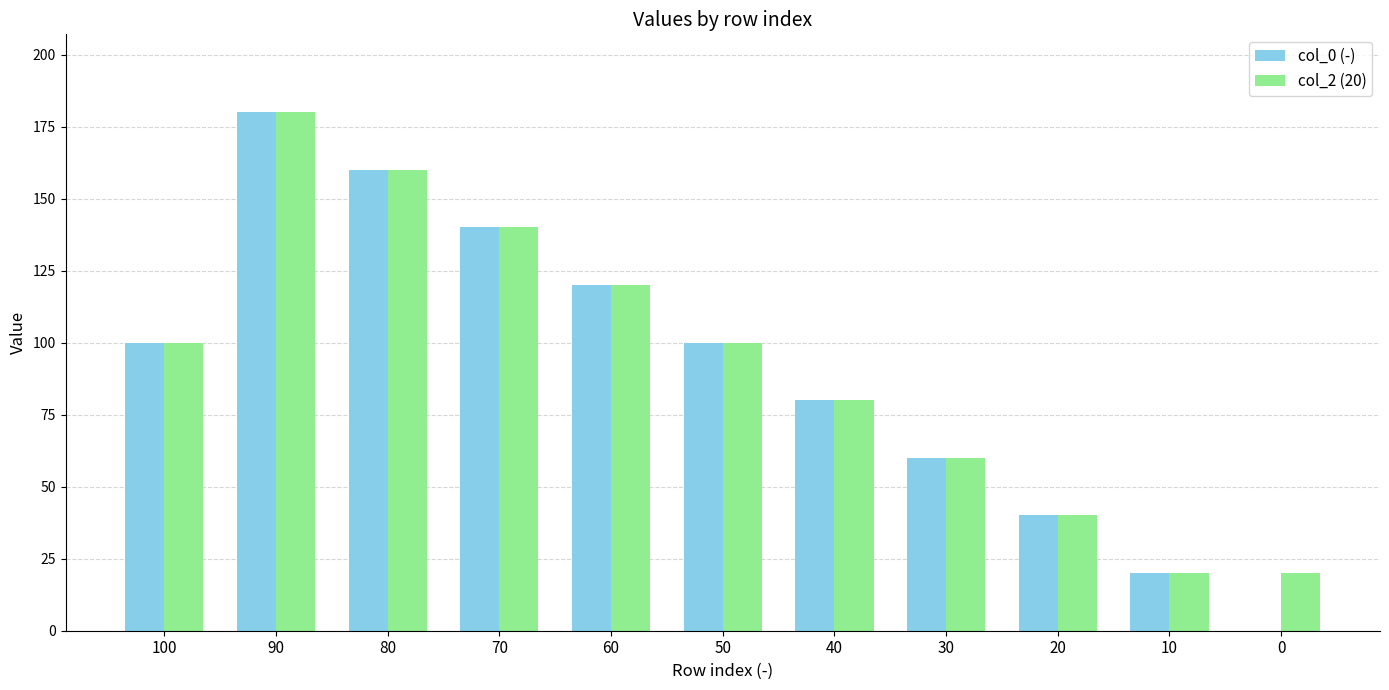

The value of col_2 (20) at 40 is 54. True or false?

False